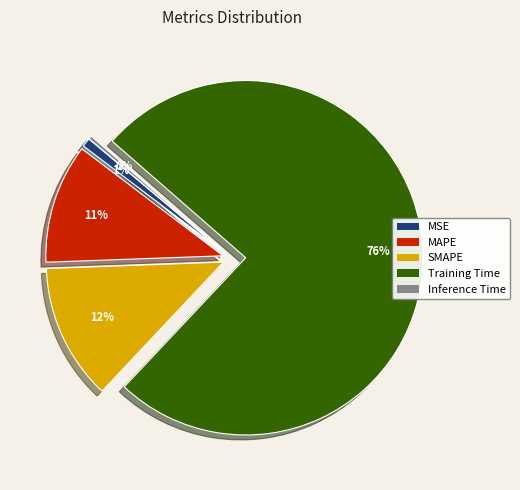

To the nearest percent, what is the average slice percentage?

20%